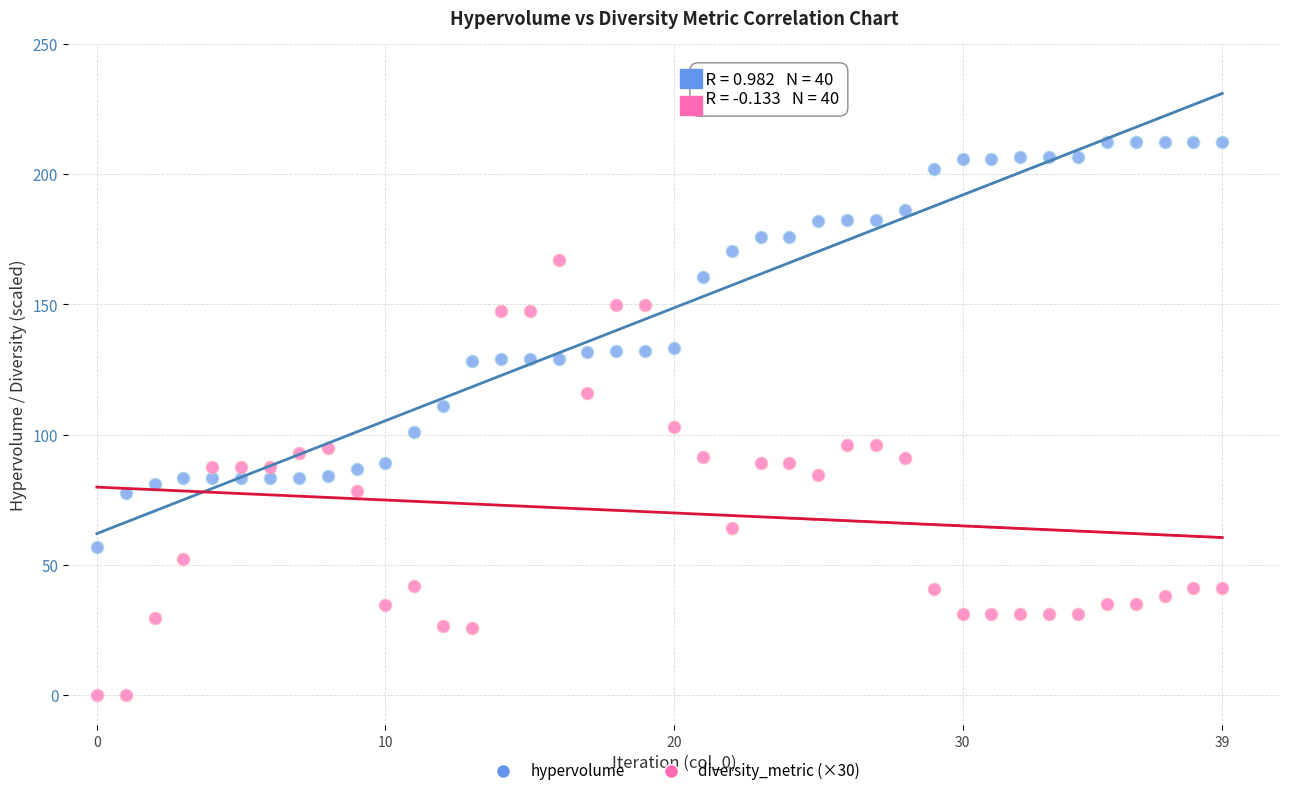

What are all the series names shown in the legend?

hypervolume, diversity_metric (×30)